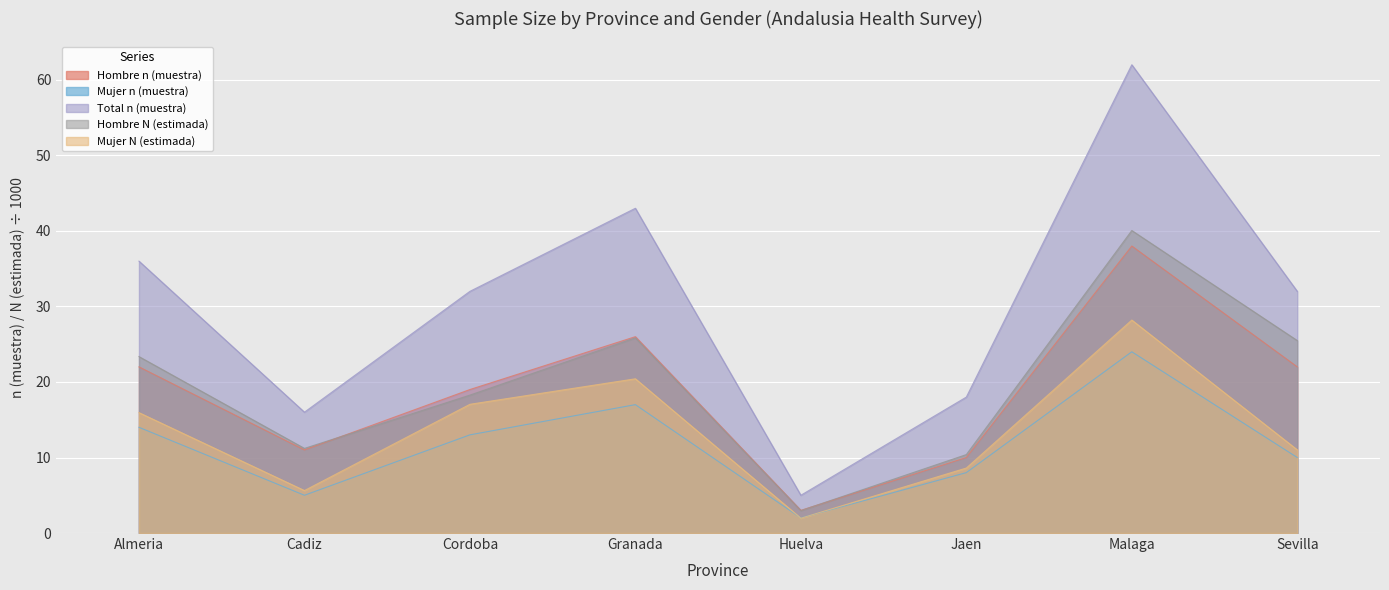

Between Granada and Huelva, which series saw the biggest shift?

Total n (muestra)